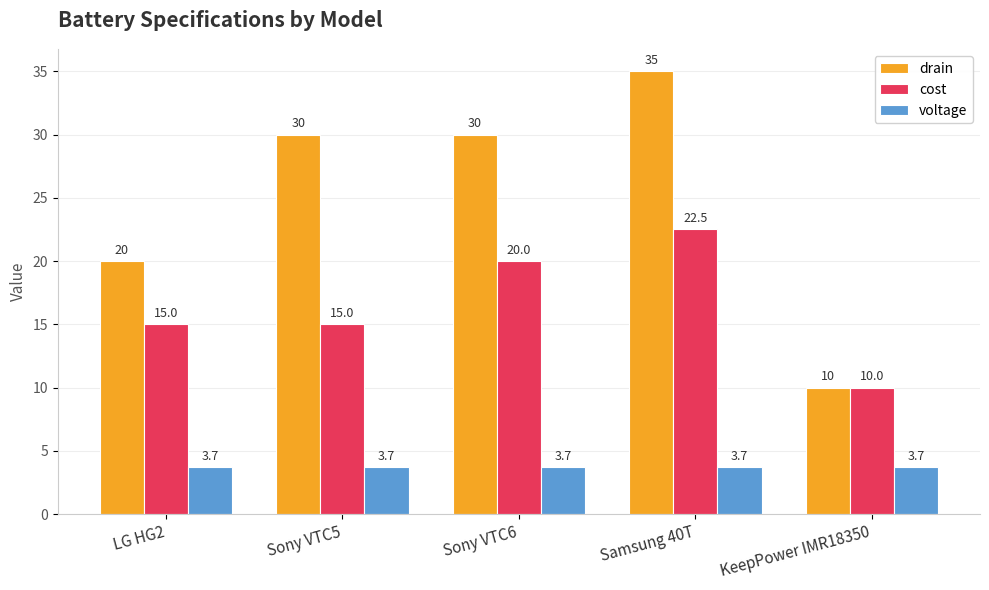

At how many categories does at least one series exceed 14?

4